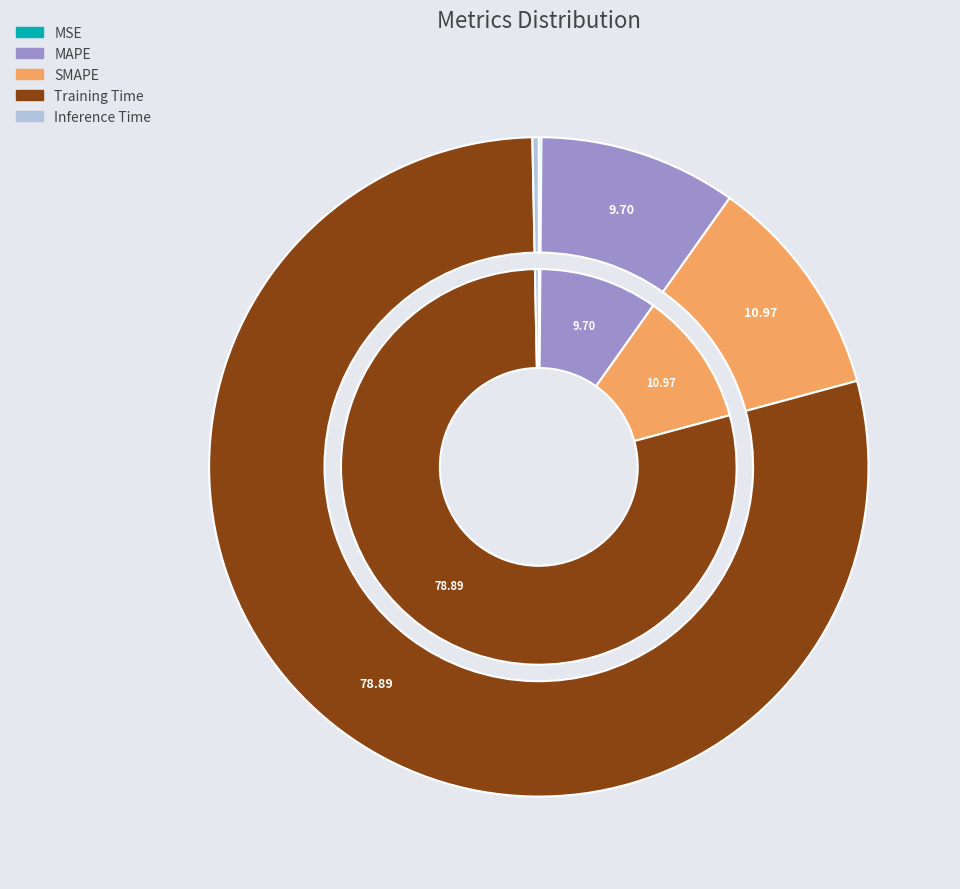

Does MSE account for over 50% of the chart?

No